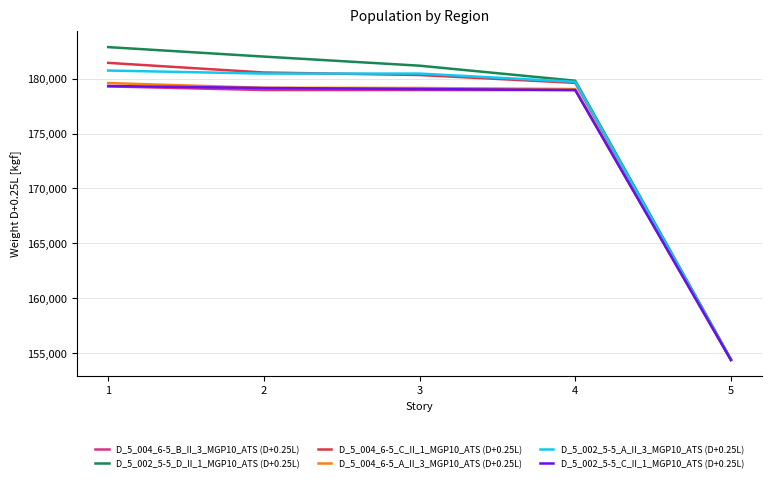

What is the maximum value for D_5_004_6-5_A_II_3_MGP10_ATS (D+0.25L)?

179600.4